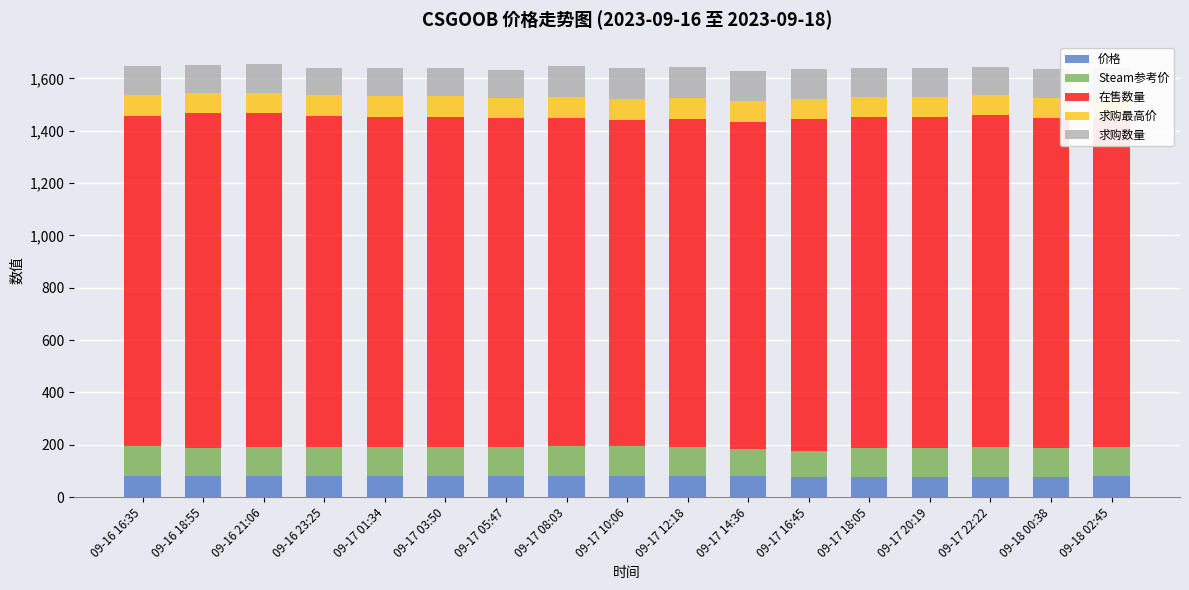

What is the total value across all series at 09-18 02:45?

1641.0